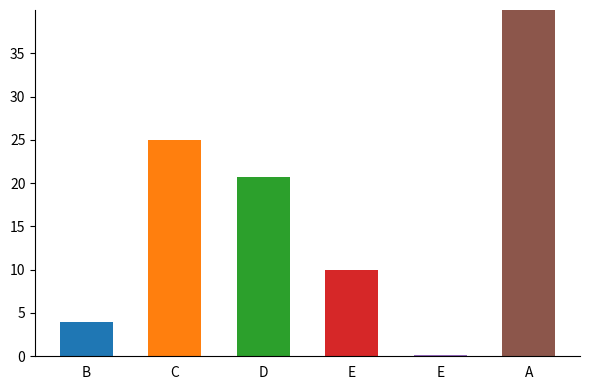

Which series has the widest spread of values?

N° Voos